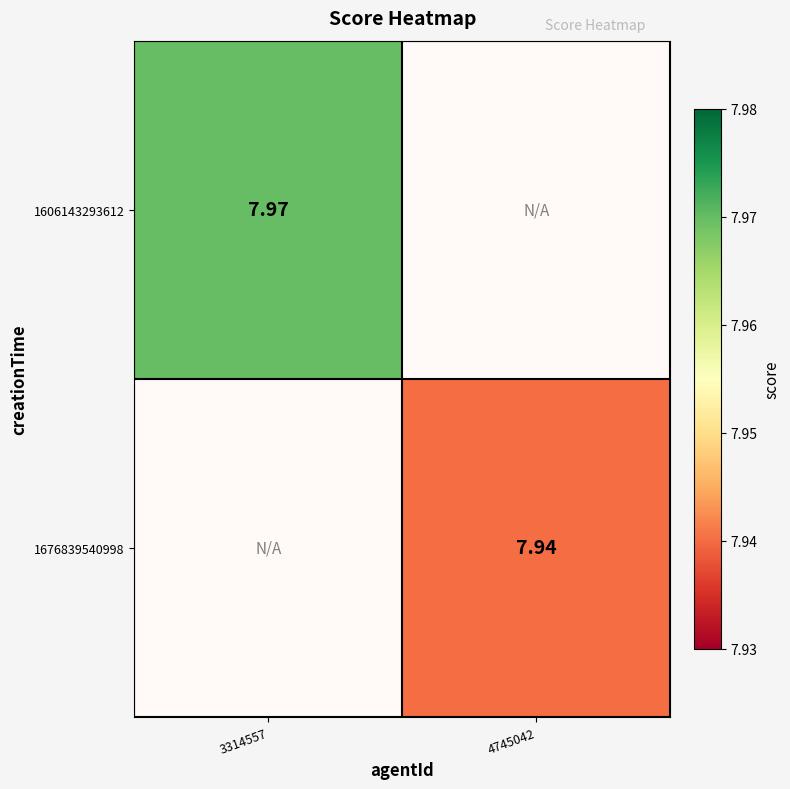

What is the sum of the 1606143293612 values at 4745042 and 3314557?

8.0